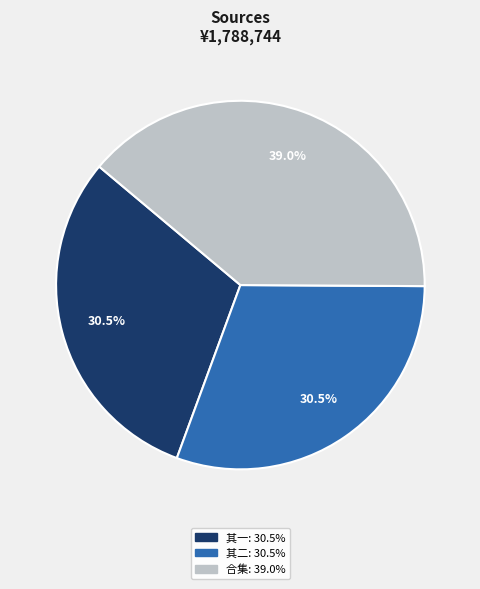

Does any single category account for the majority?

No